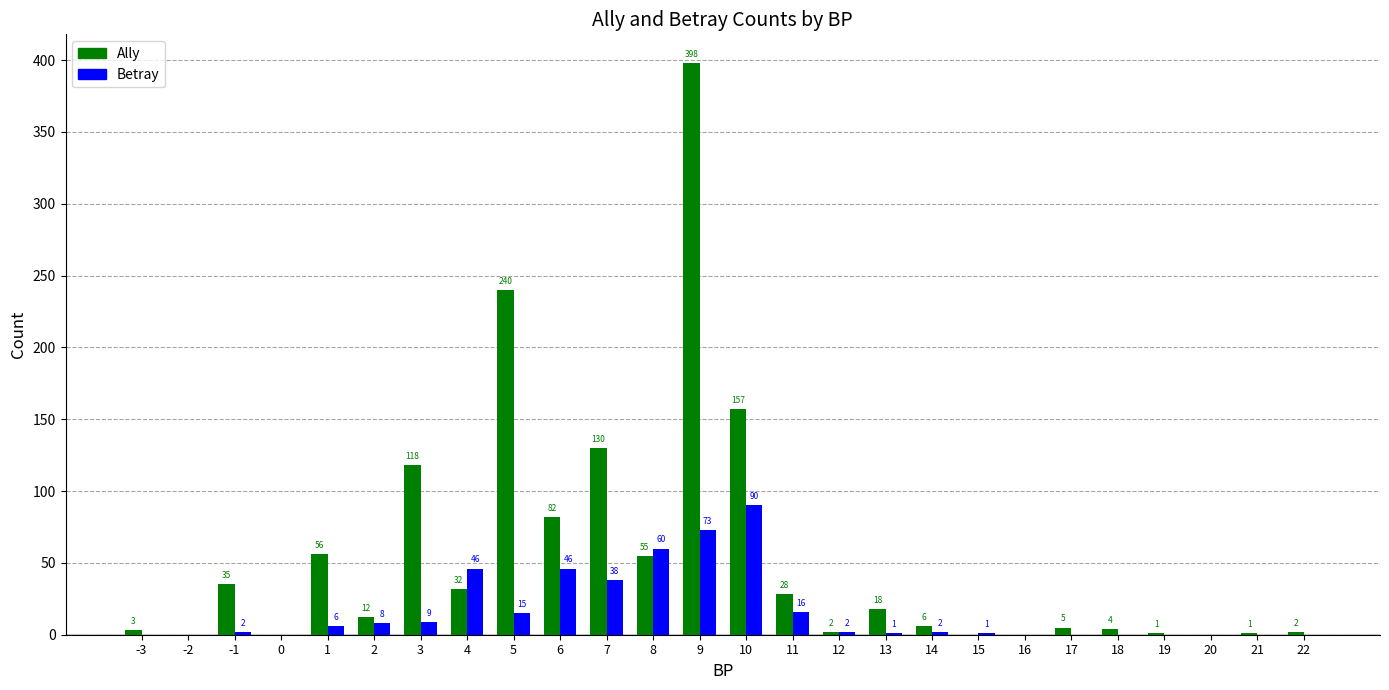

What are all the series names shown in the legend?

Ally, Betray